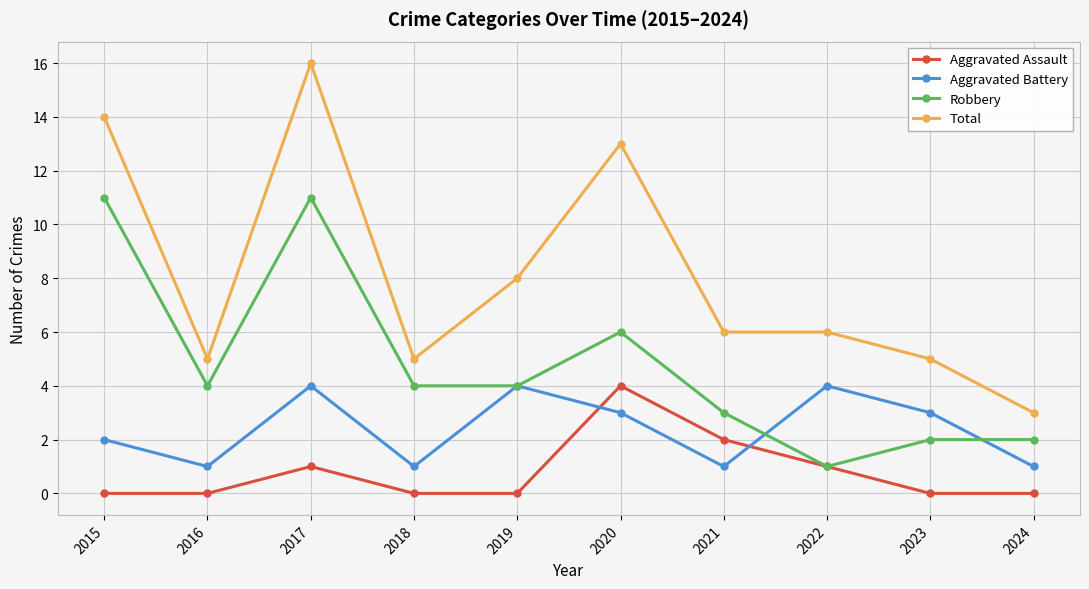

What is the difference between the highest and lowest values at 2023?

5